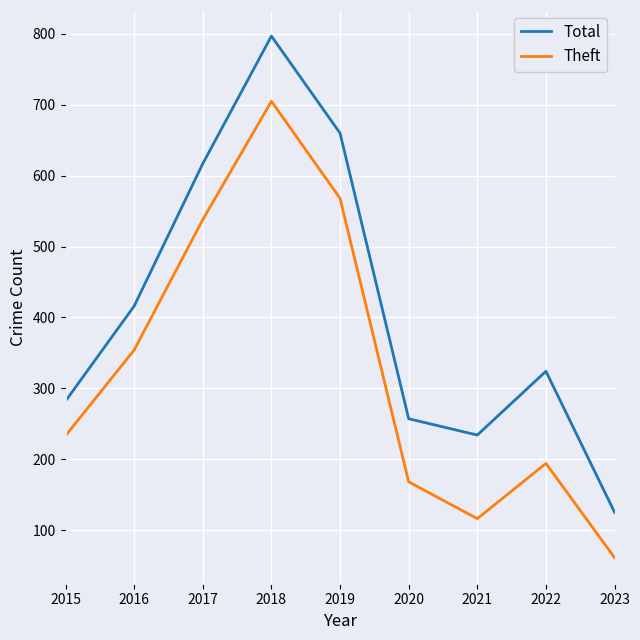

Which series has the widest spread of values?

Total